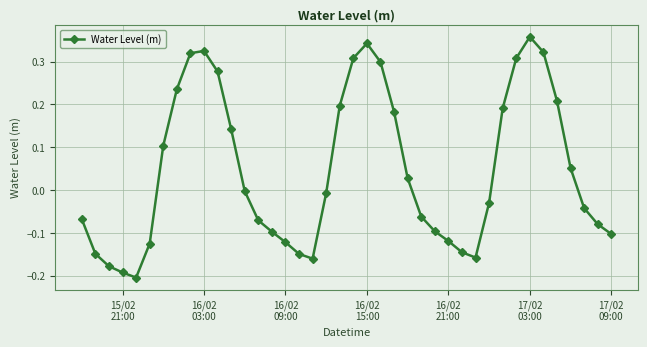

How many interior local peaks (higher than both neighbors) does the data have?

3